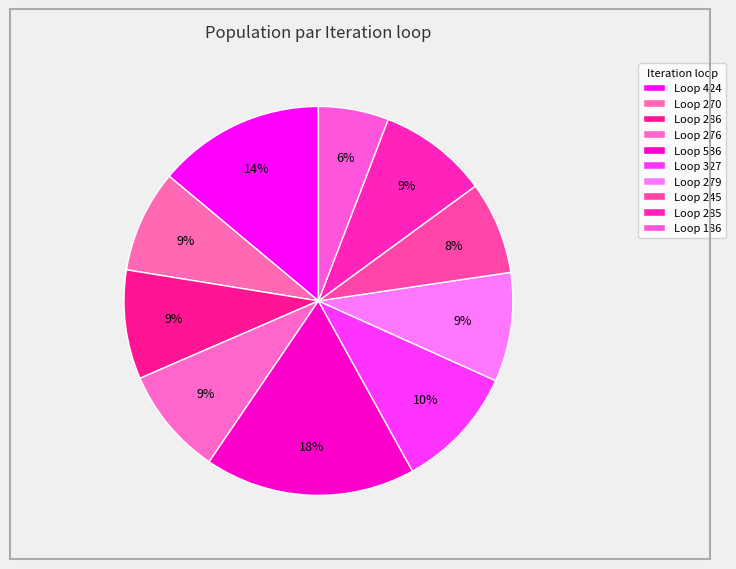

To the nearest percent, what is the average slice percentage?

10%